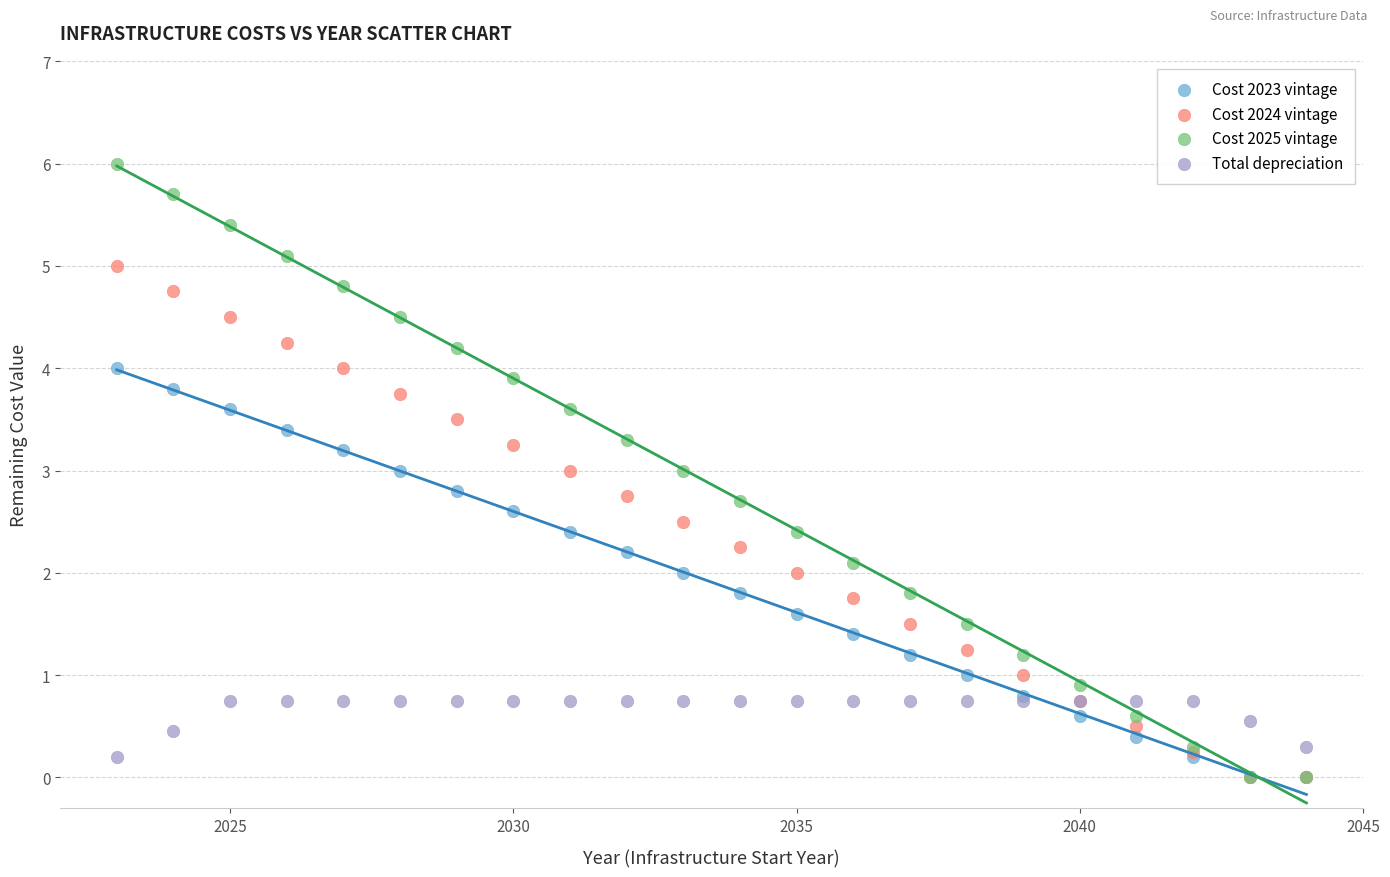

Which series contains the highest Y value?

Cost 2025 vintage